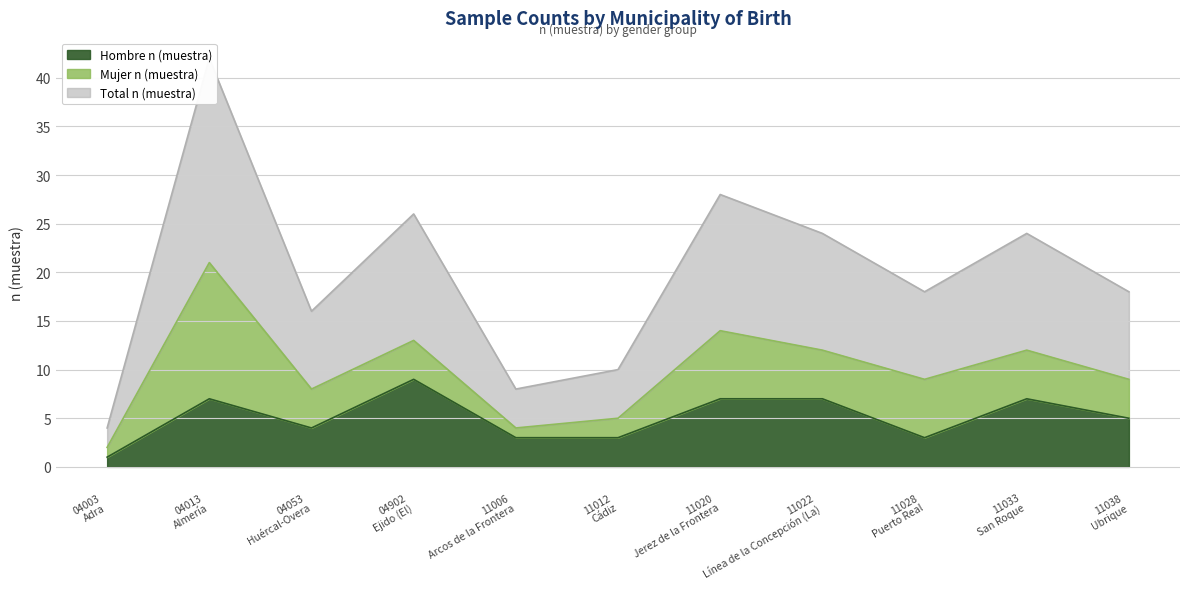

What value does the Hombre n (muestra) series have at 04902 Ejido (El)?

9